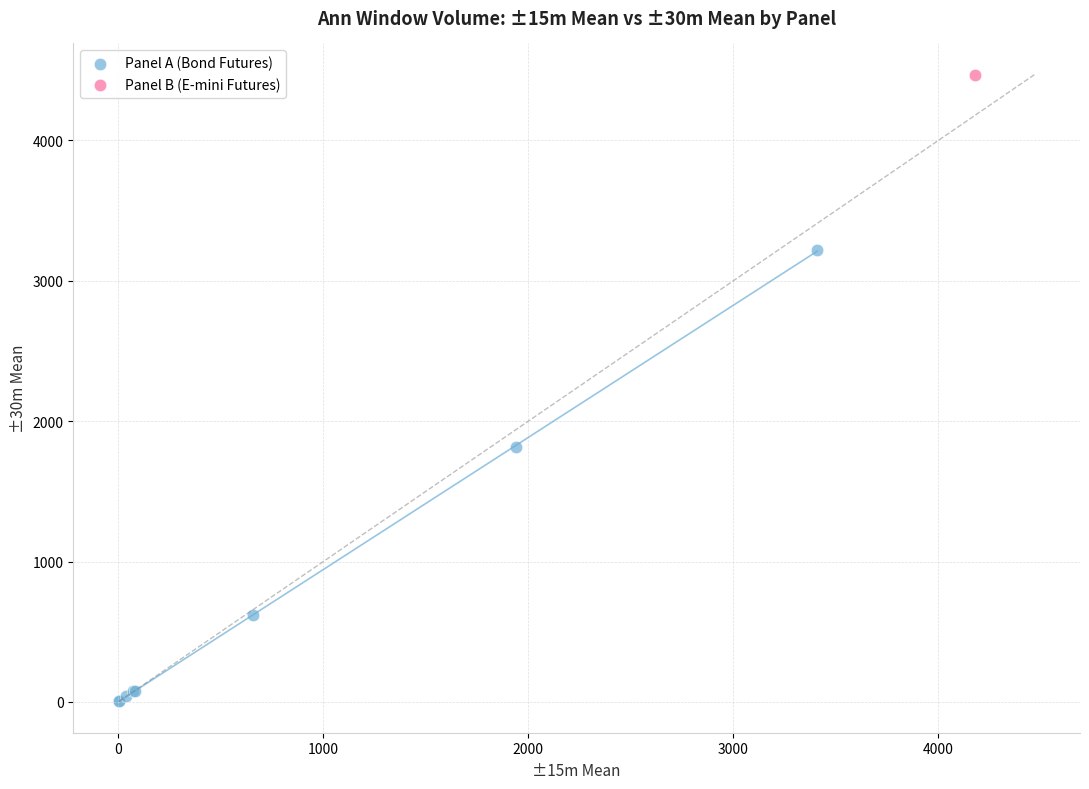

What are all the series names shown in the legend?

Panel A (Bond Futures), Panel B (E-mini Futures)